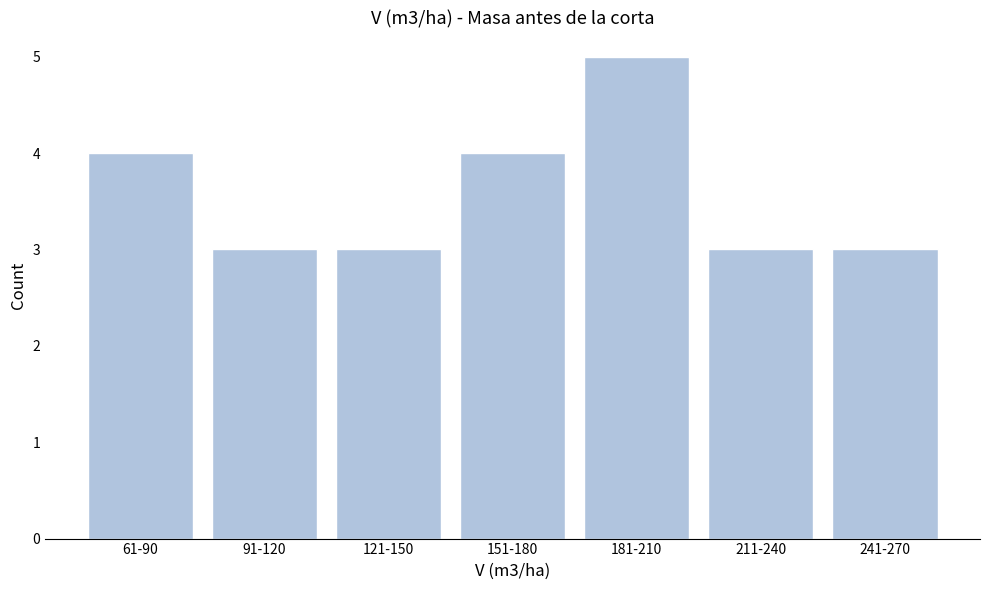

Reading left to right, list all the values displayed in this chart.

4	3	3	4	5	3	3